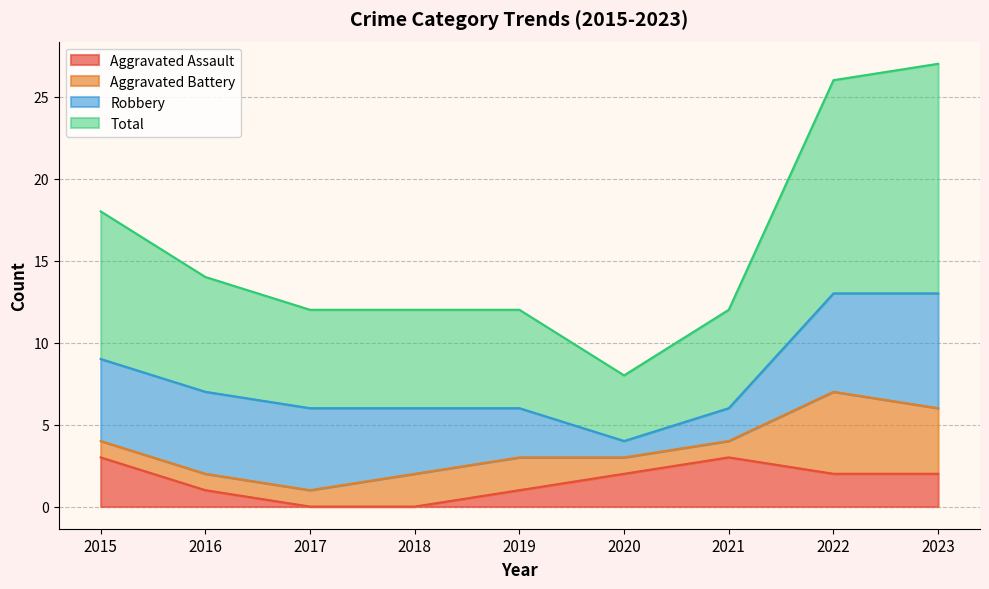

What is the difference between the second highest and second lowest values in the Aggravated Assault series?

3